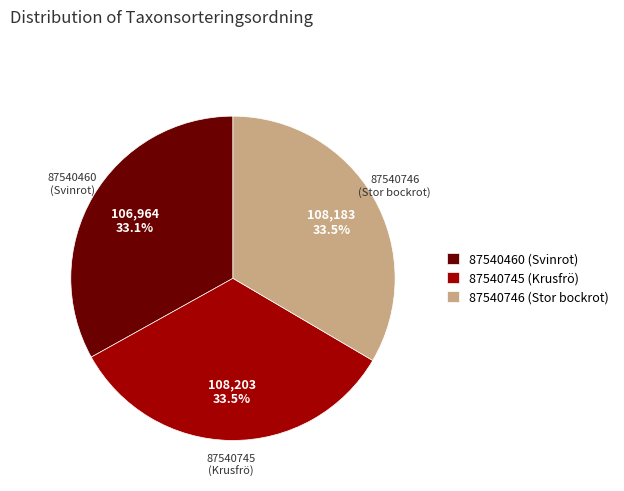

Does 87540460 (Svinrot) represent more than half of the total?

No